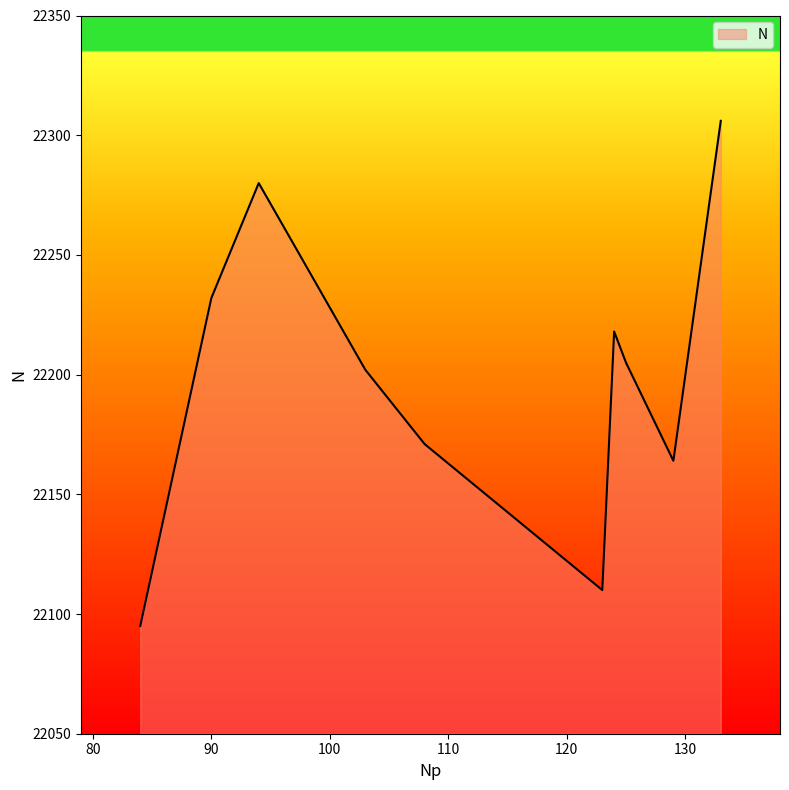

How many lines are shown in the chart?

1